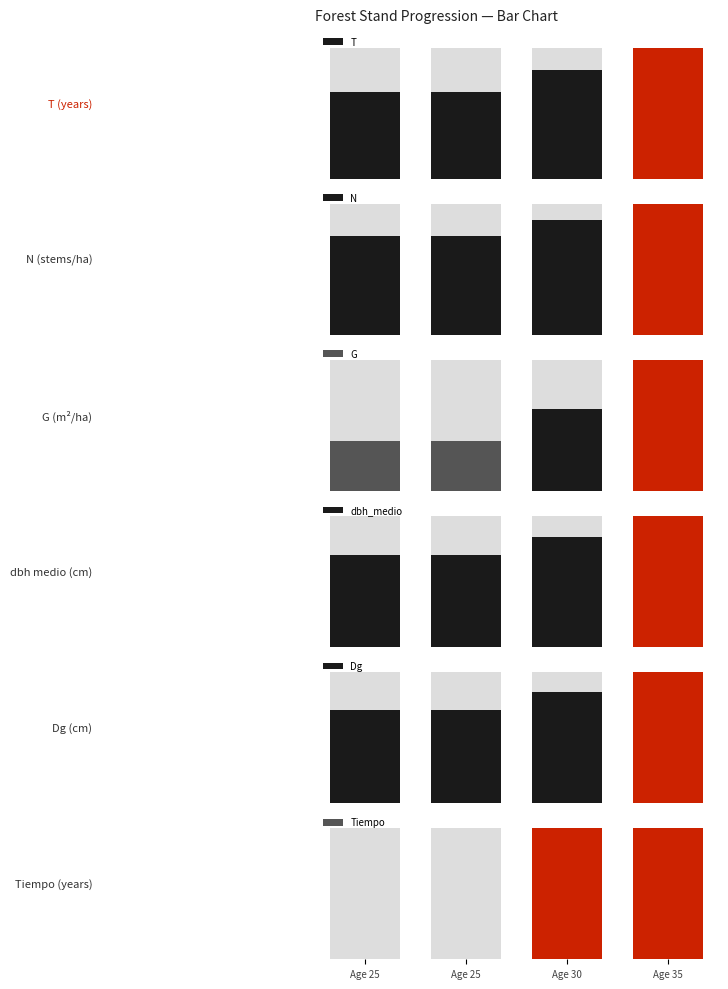

What is the sum of the Tiempo values at Age 25 and Age 30?

1.0